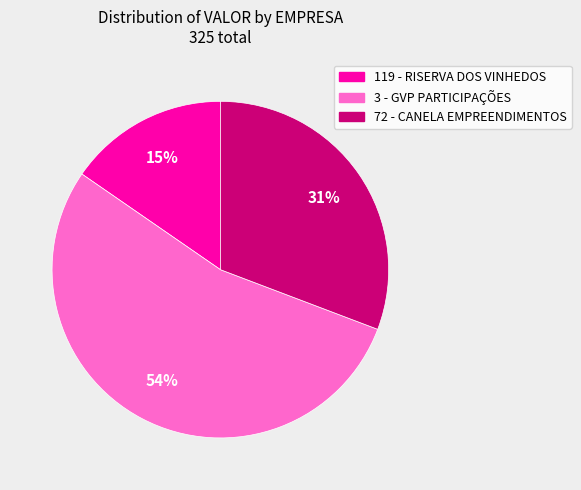

Rank the categories by value from highest to lowest.

3 - GVP PARTICIPAÇÕES, 72 - CANELA EMPREENDIMENTOS, 119 - RISERVA DOS VINHEDOS